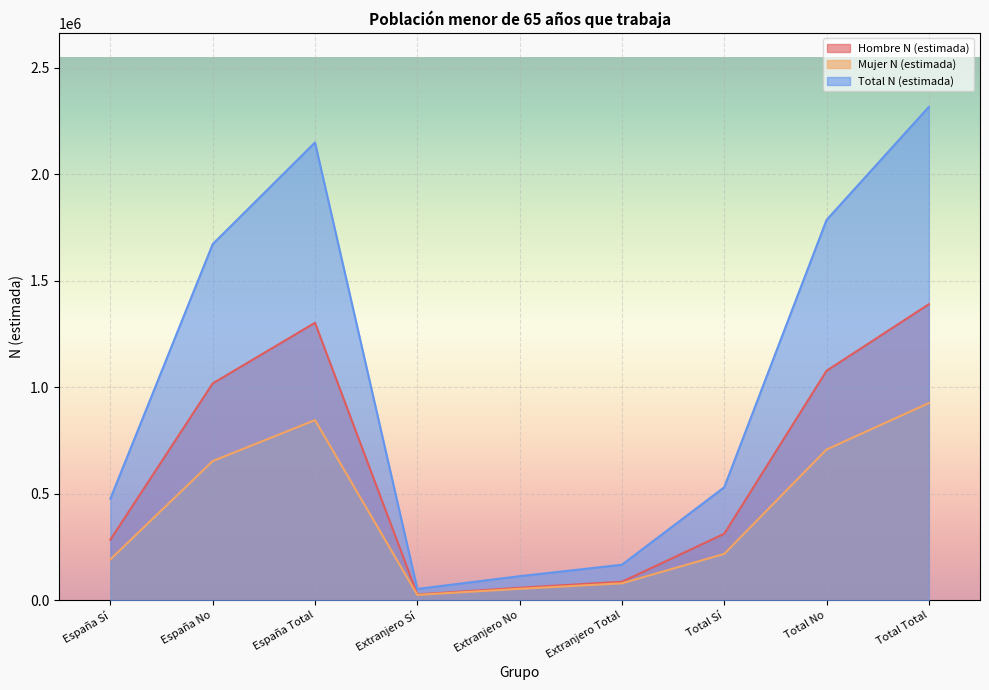

Reading left to right, extract all data points from this chart.

Hombre N (estimada): España Sí=284665	España No=1018005	España Total=1302670	Extranjero Sí=27908	Extranjero No=59243	Extranjero Total=87151	Total Sí=312573	Total No=1077247	Total Total=1389820
Mujer N (estimada): España Sí=192324	España No=653604	España Total=845928	Extranjero Sí=25801	Extranjero No=54217	Extranjero Total=80018	Total Sí=218125	Total No=707822	Total Total=925947
Total N (estimada): España Sí=476989	España No=1671609	España Total=2148598	Extranjero Sí=53709	Extranjero No=113460	Extranjero Total=167169	Total Sí=530698	Total No=1785069	Total Total=2315767